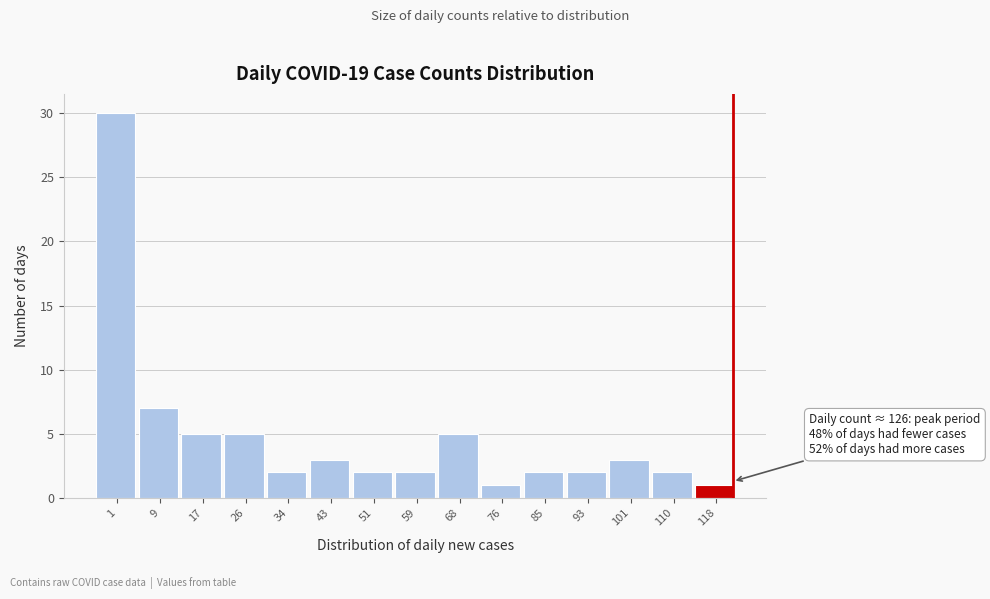

Reading left to right, transcribe all the data shown in this chart.

1=30	9=7	17=5	26=5	34=2	43=3	51=2	59=2	68=5	76=1	85=2	93=2	101=3	110=2	118=1